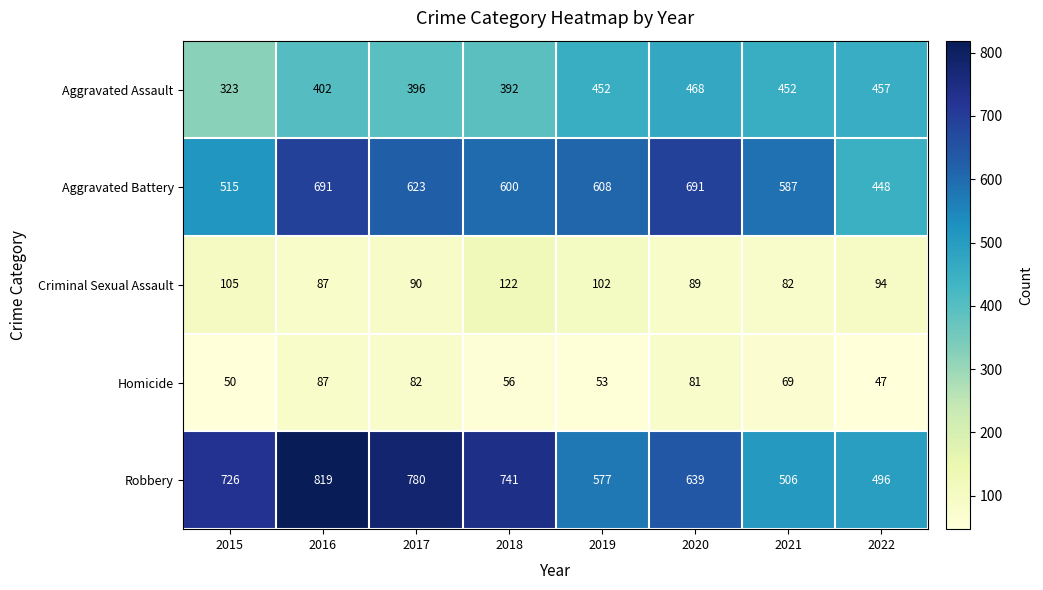

What is the sum of the Aggravated Battery values at 2016 and 2021?

1278